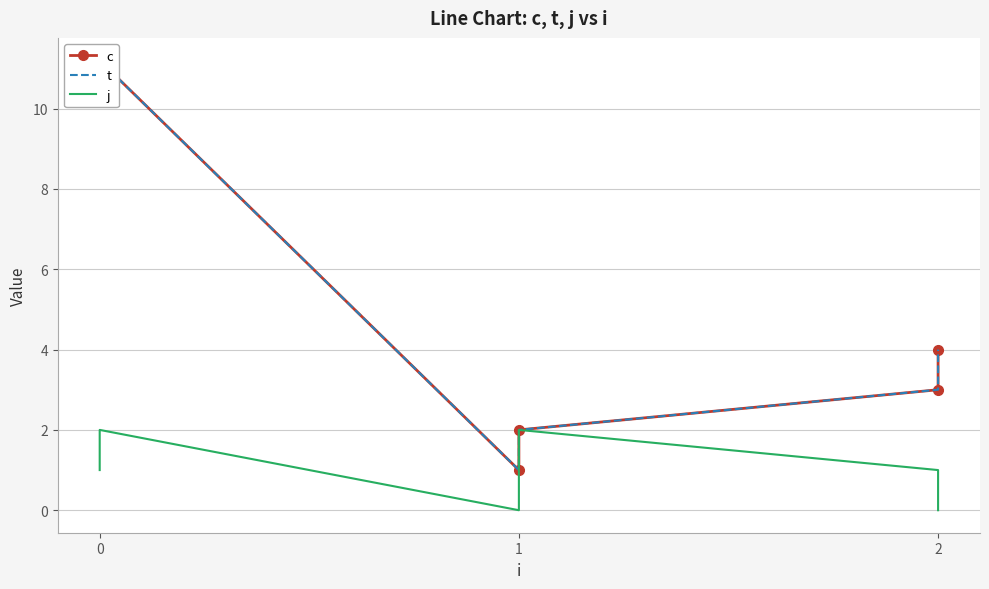

Reading right to left, what are all the values shown in this chart?

c: 4.0	3.0	2.0	1.0	11.2	10.2
t: 4.0	3.0	2.0	1.0	11.2	10.2
j: 0.0	1.0	2.0	0.0	2.0	1.0